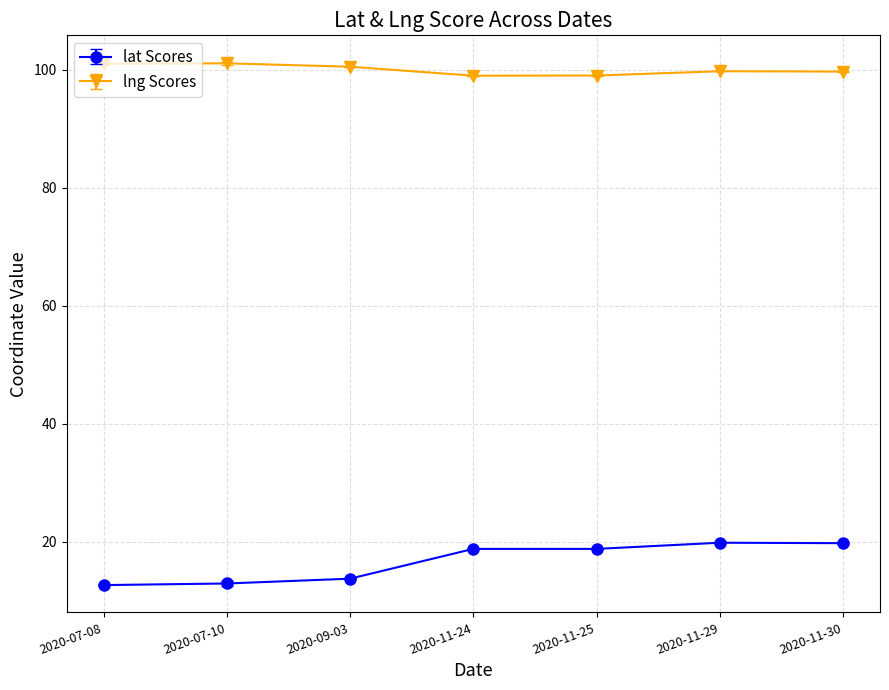

What position from the right is 2020-07-08?

7